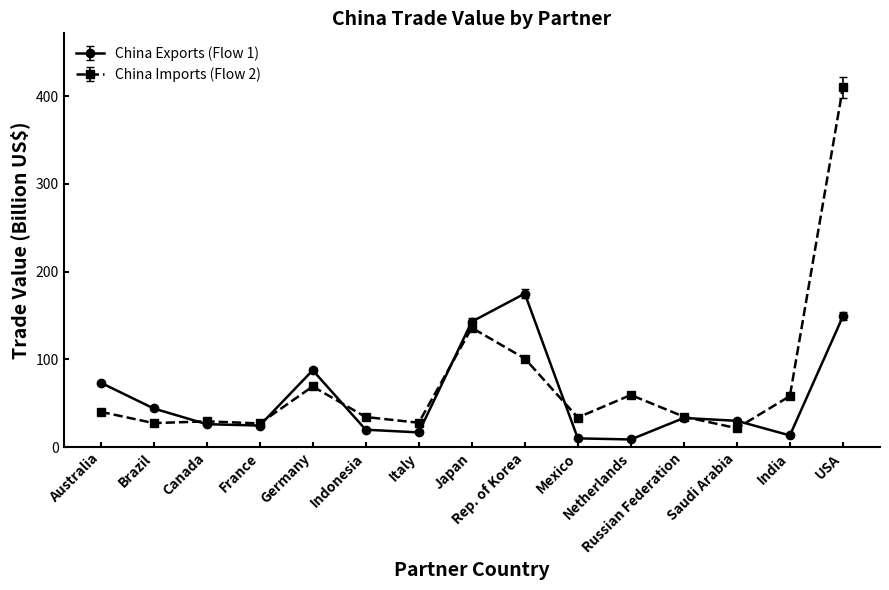

Where does the China Imports (Flow 2) series first go above 34?

Australia